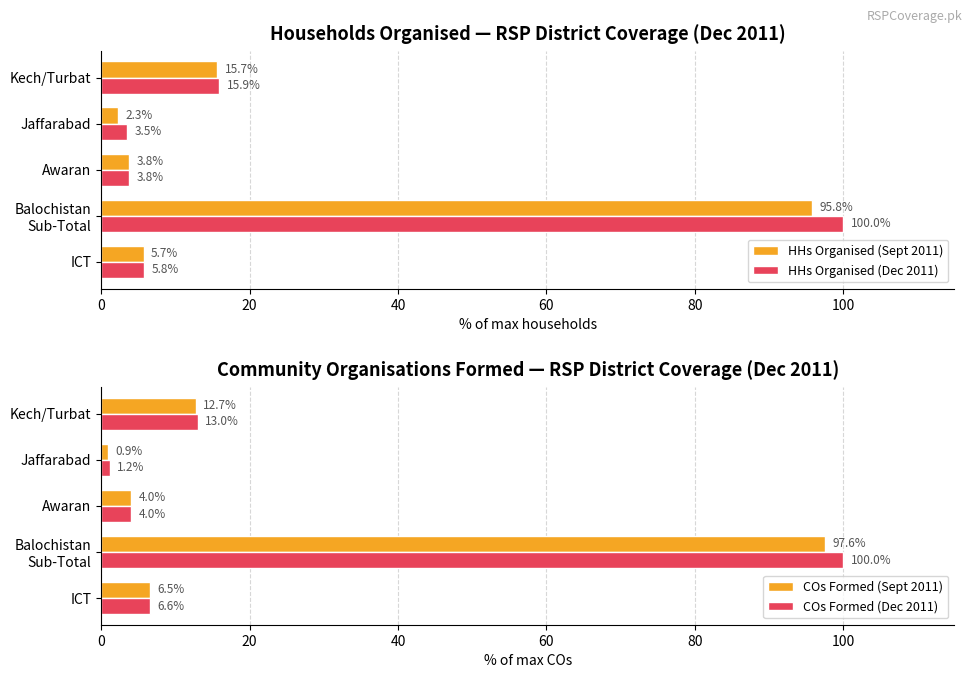

How many data points in HHs Organised (Sept 2011) are less than 5?

2